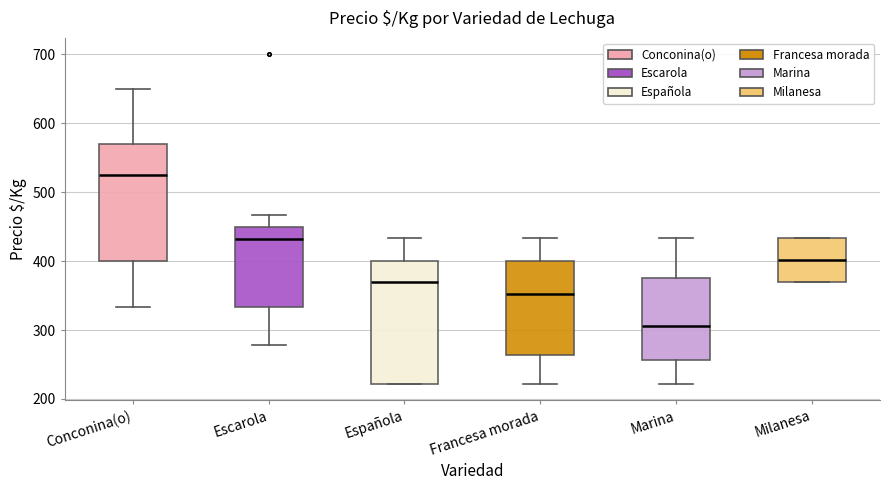

Where does the upper whisker of the box for Francesa morada end on the y-axis? The values are not printed on the chart, so give them approximately, as read against the axis.

430